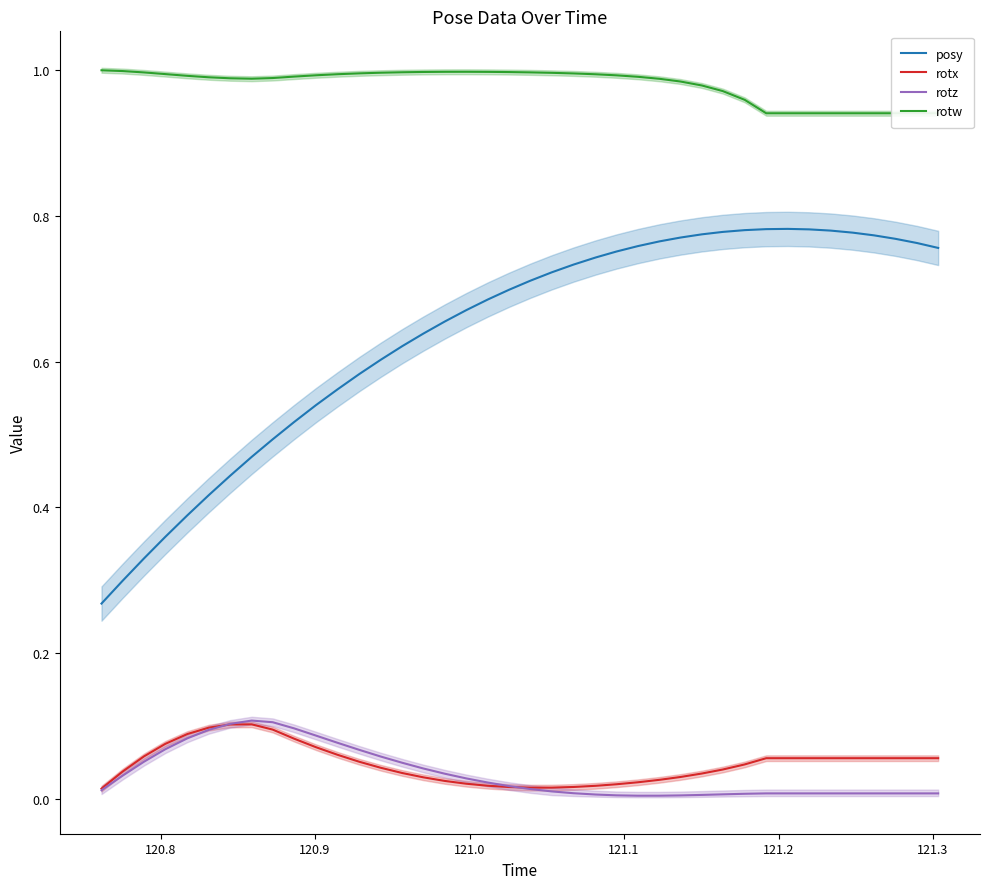

How many categories are shown in the chart?

40